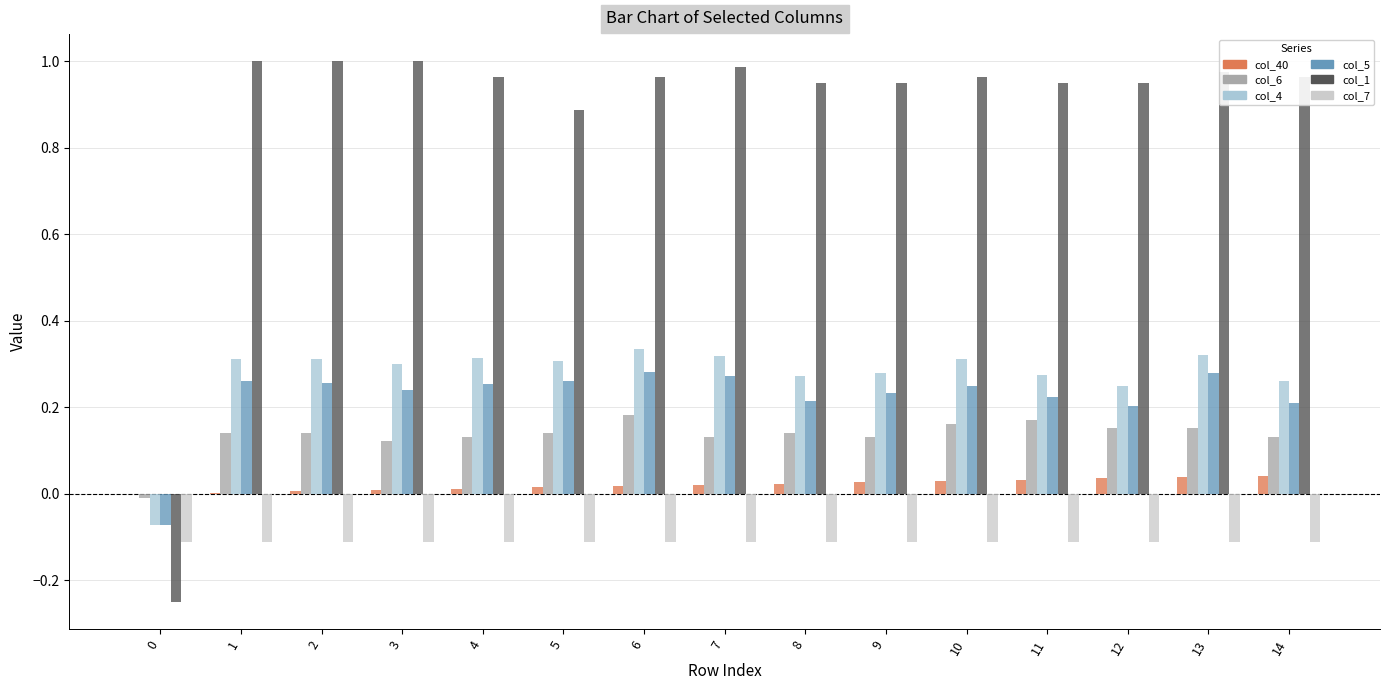

Is the value of col_5 at 0 greater than the value of col_1 at 14?

No